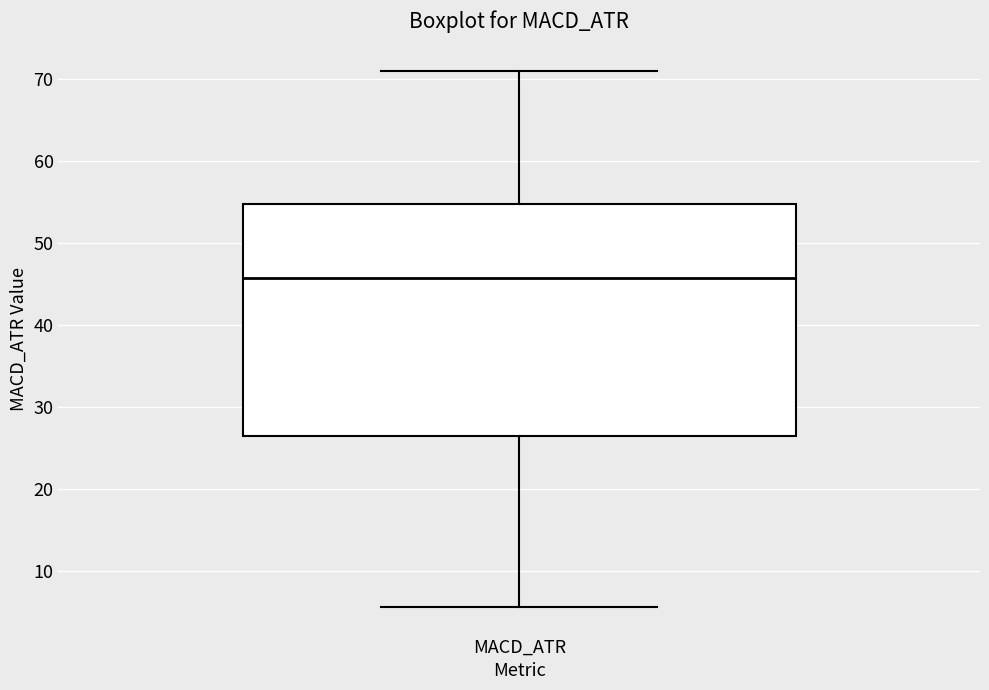

Read this box plot against the y-axis: the position of the median line, the range covered by the box, and the ends of both whiskers. The values are not printed on the chart, so give them approximately, as read against the axis.

median 46, box 26 to 55, whiskers 6 to 71